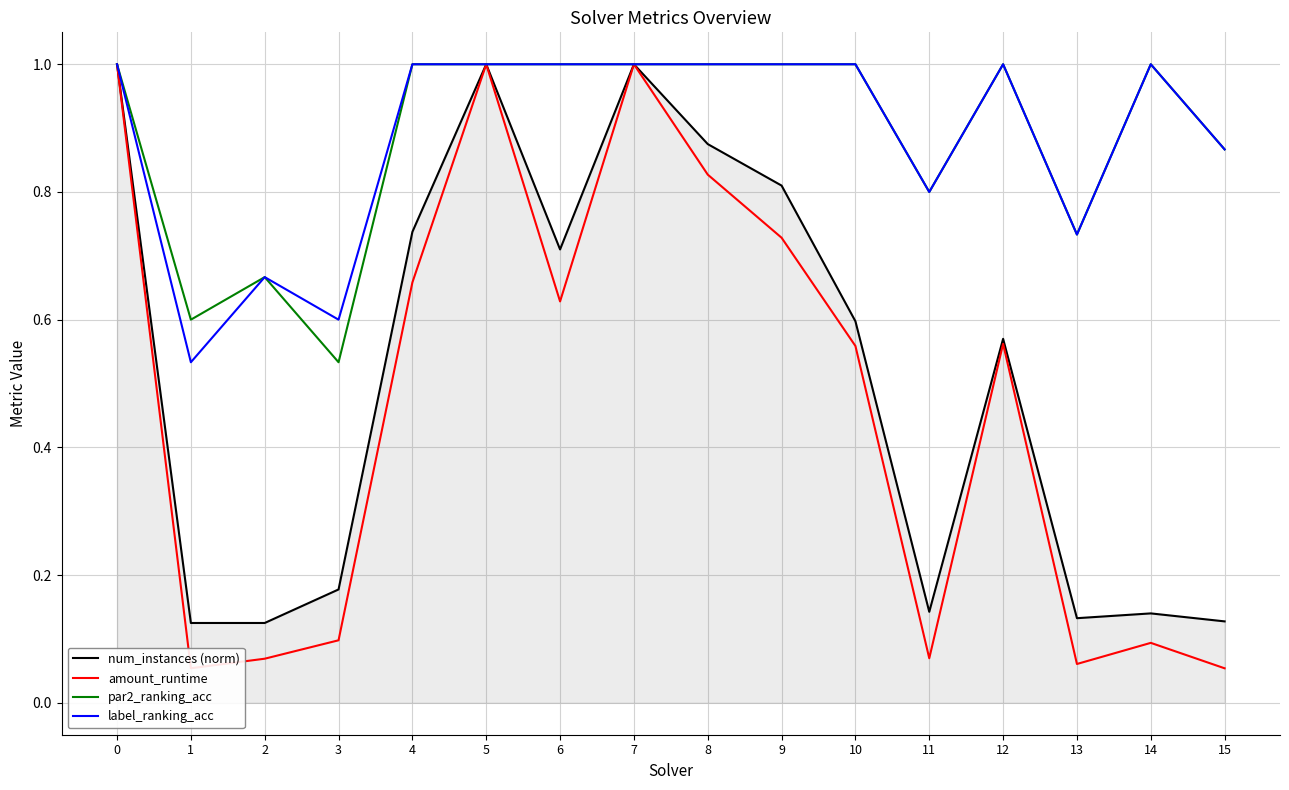

Which series has the largest range (max minus min)?

amount_runtime